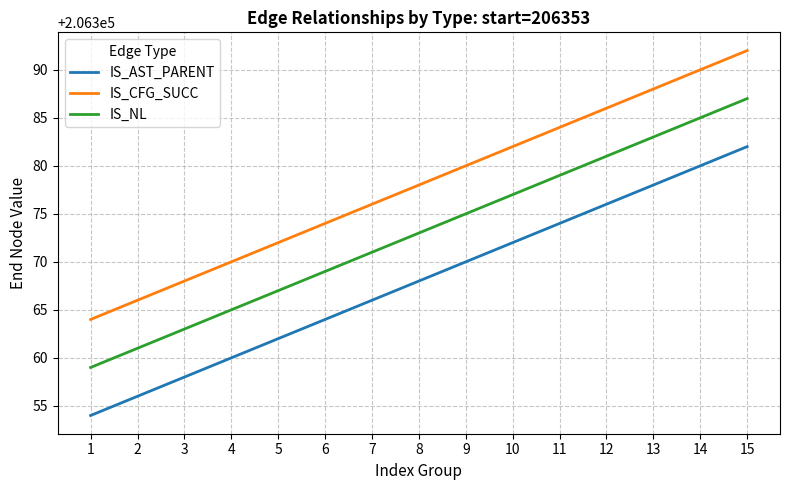

True or false: IS_NL and IS_CFG_SUCC cross at least once.

False